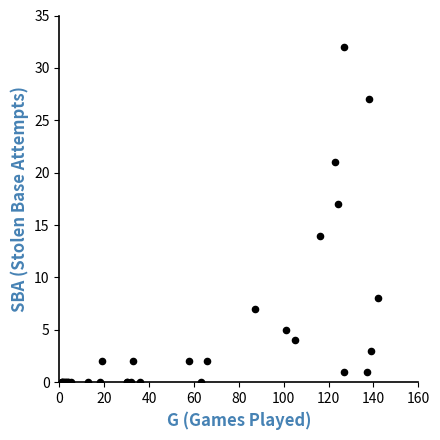

What Y value in the scatter plot is closest to 16?

17